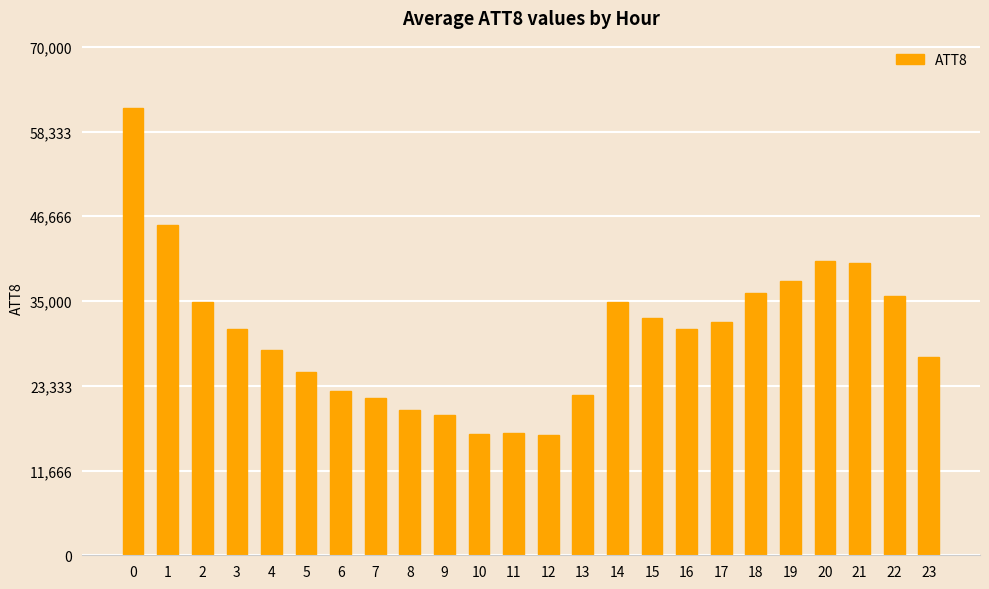

What is the greatest value displayed?

61600